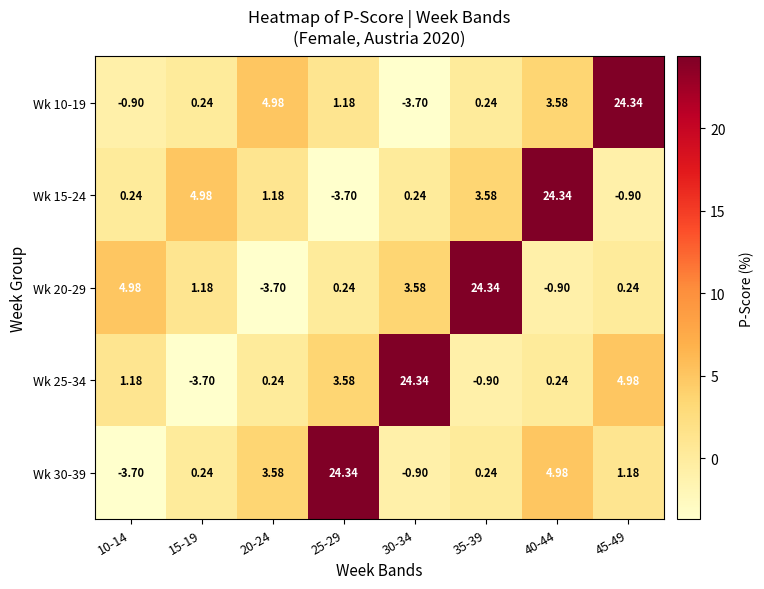

Is the value of Wk 20-29 at 15-19 greater than the value of Wk 10-19 at 15-19?

Yes